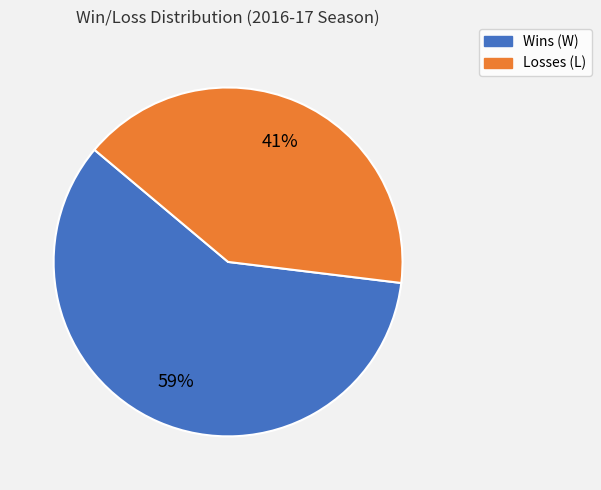

To the nearest percent, what portion does Wins (W) represent?

59%